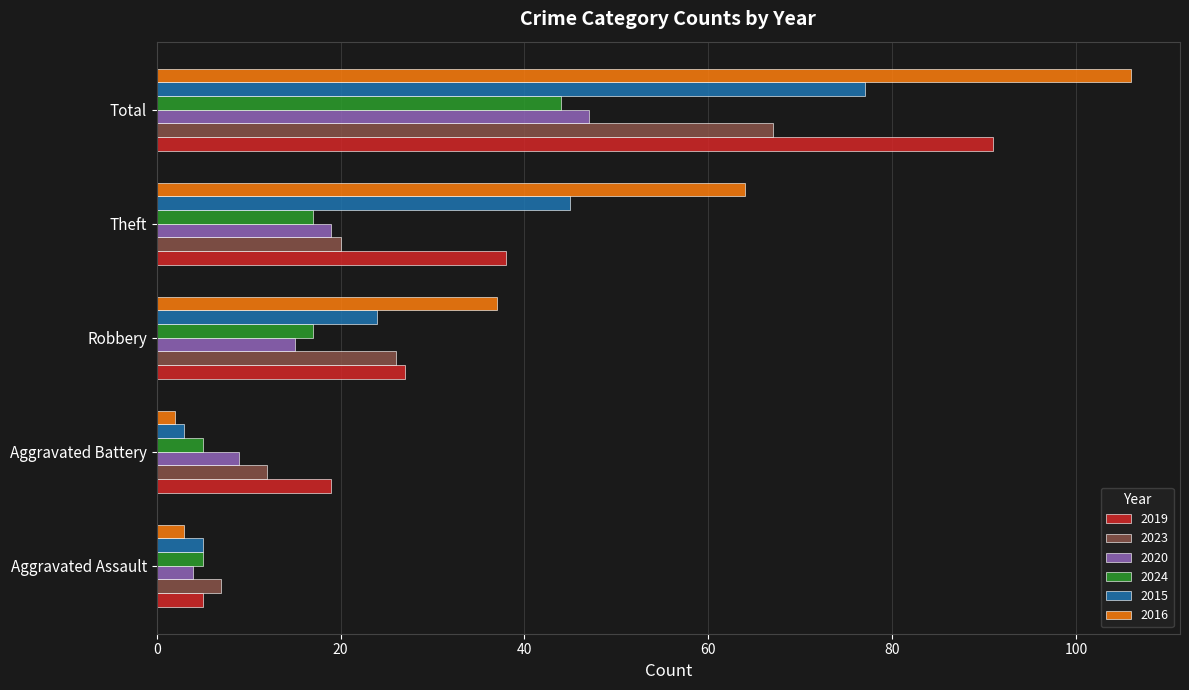

What is the sum of all 2023 values?

132